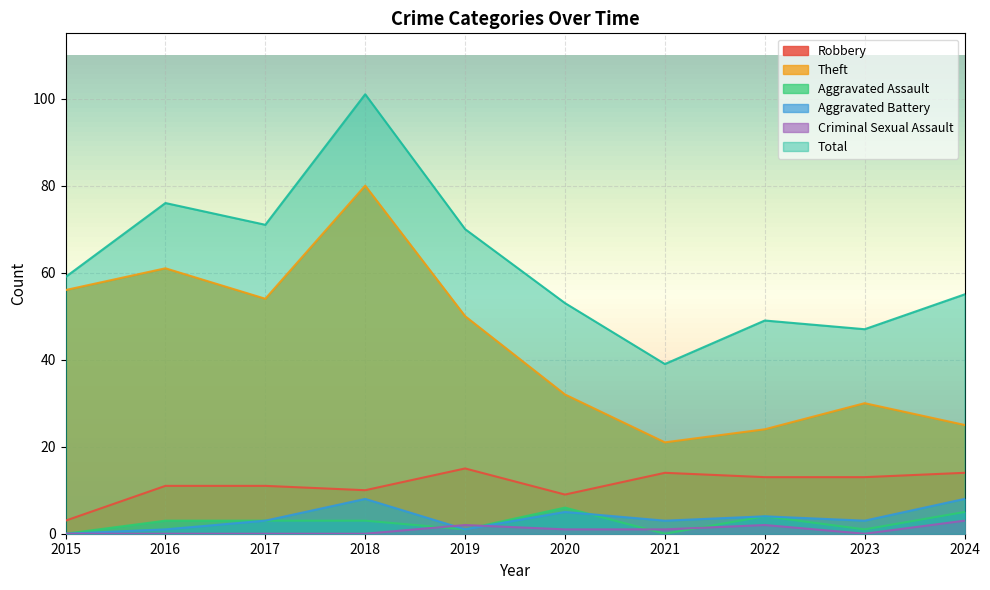

At which category is the sum across all series the highest?

2018